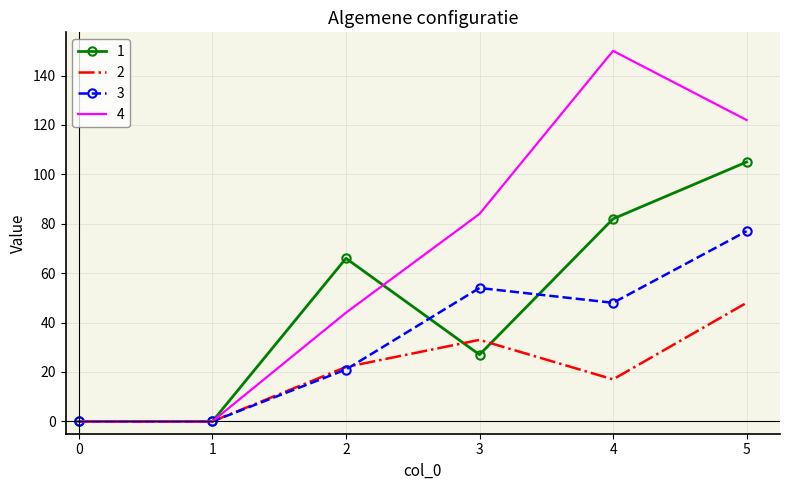

Rank the series at 4 from highest to lowest value.

4, 1, 3, 2